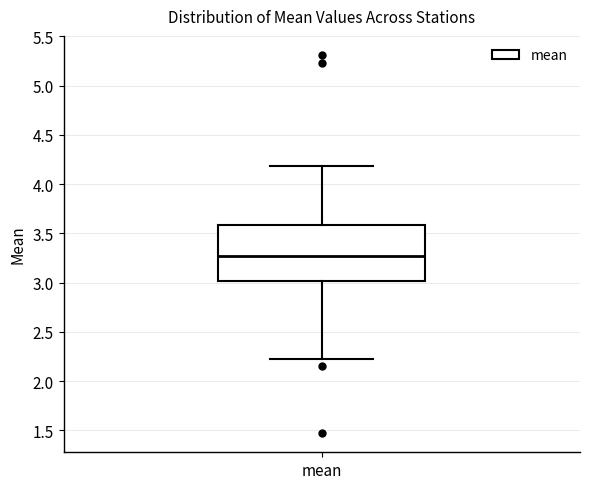

Where does the median line of the box for mean sit on the y-axis? The values are not printed on the chart, so give them approximately, as read against the axis.

3.25